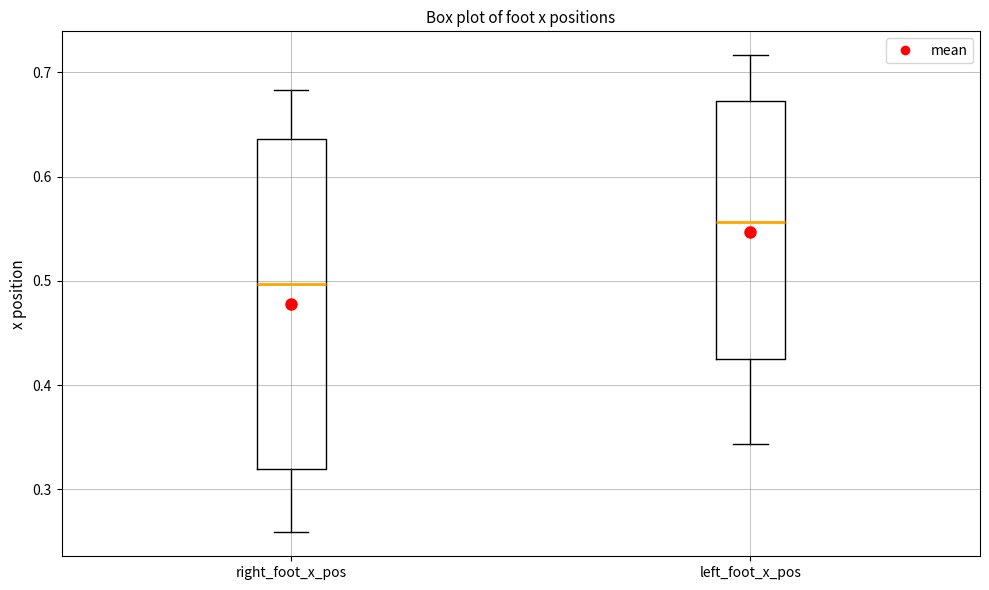

Which box's median line is the highest?

left_foot_x_pos